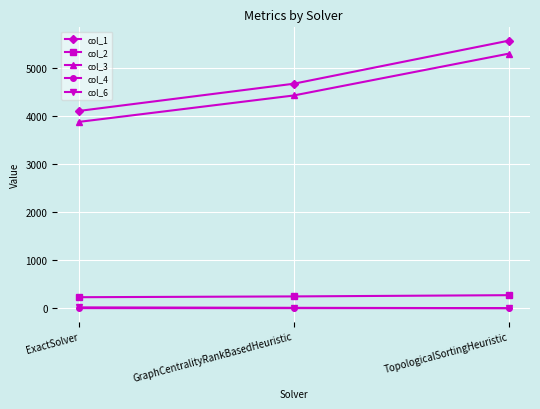

At how many categories does at least one series exceed 3294?

3